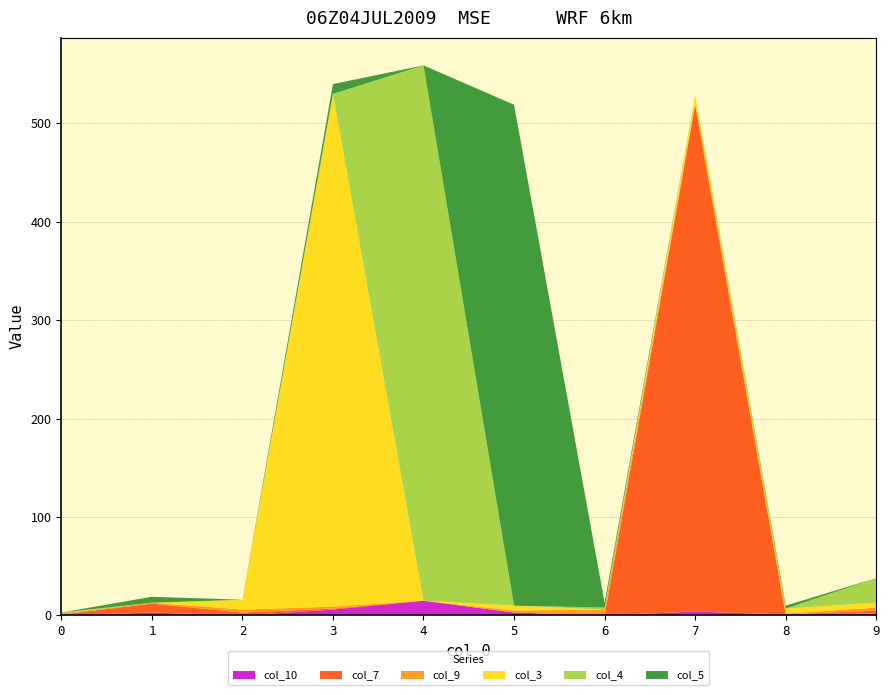

Which series has the largest total across all categories?

col_4